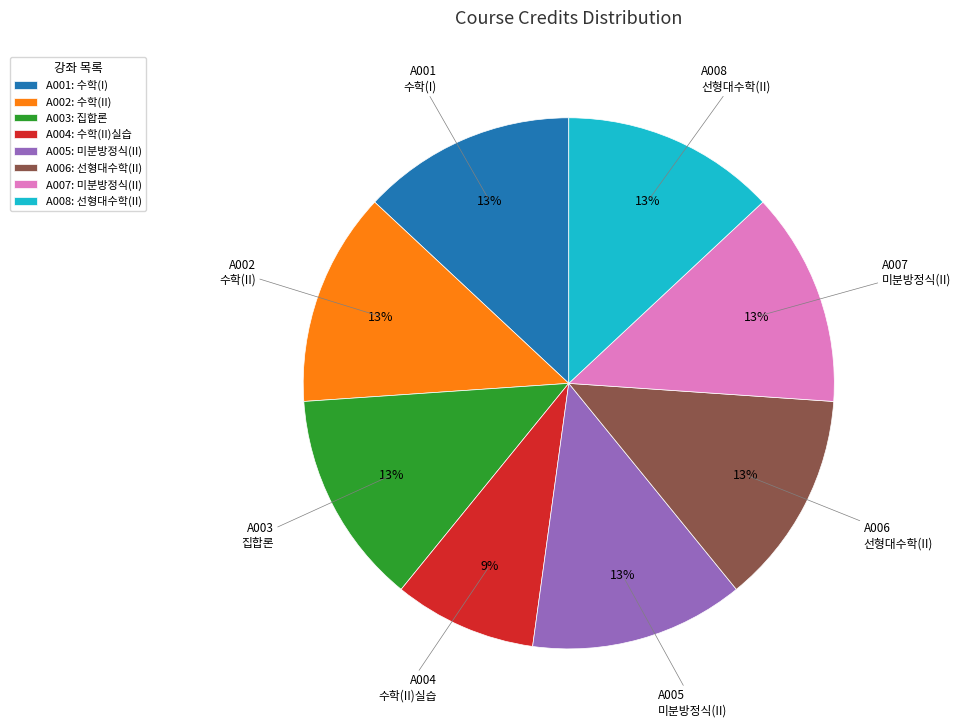

Do A001 and A005 together represent more than half of the pie?

No